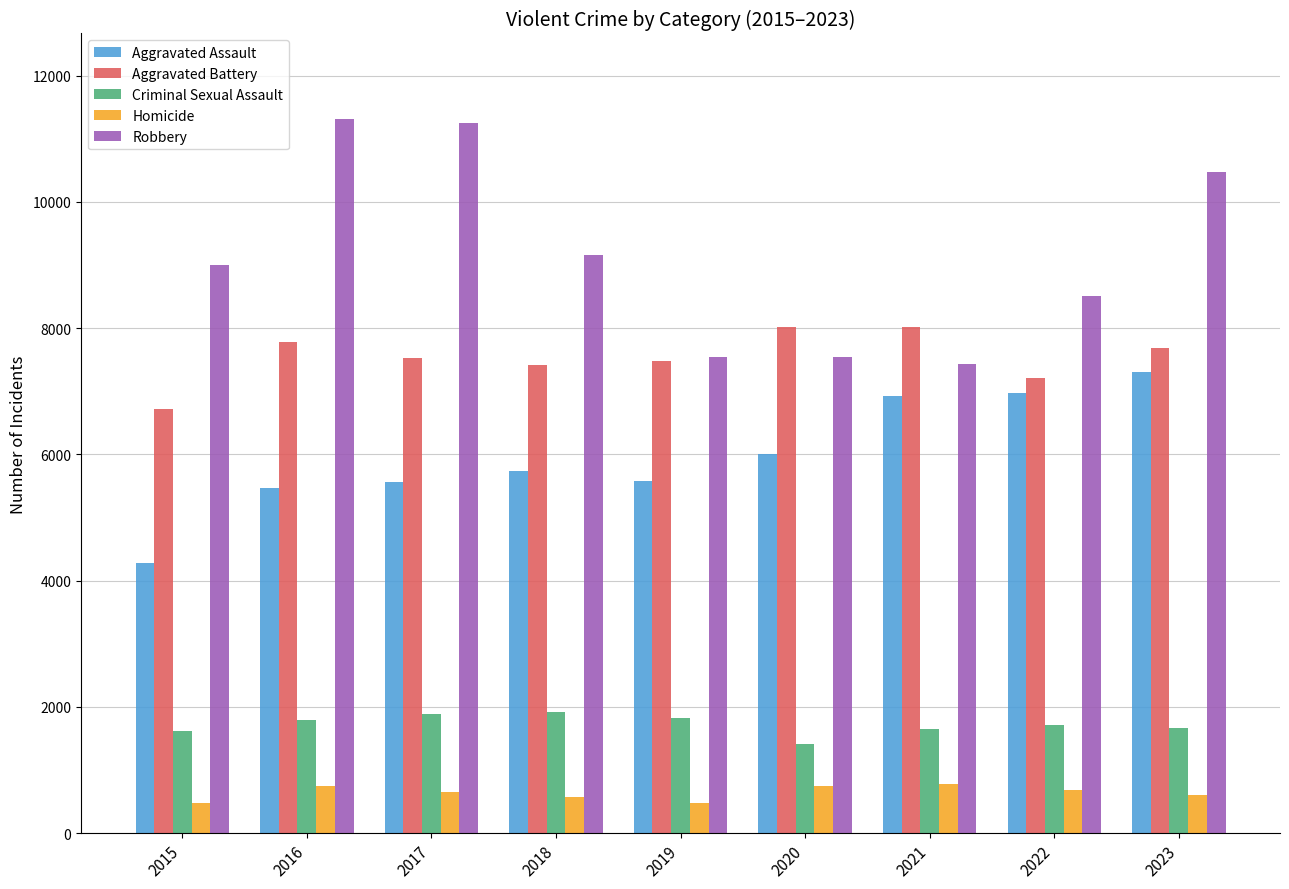

The Aggravated Battery series shows 7682 at 2023. True or false?

True